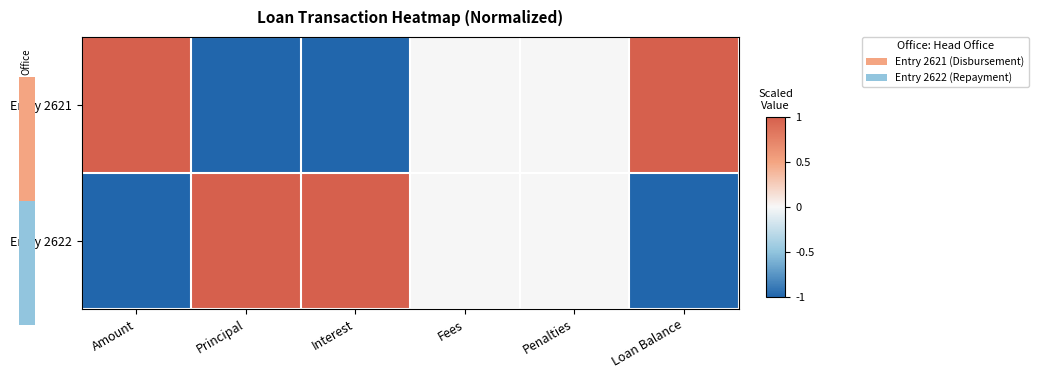

Which series has the largest total across all categories?

Entry 2622